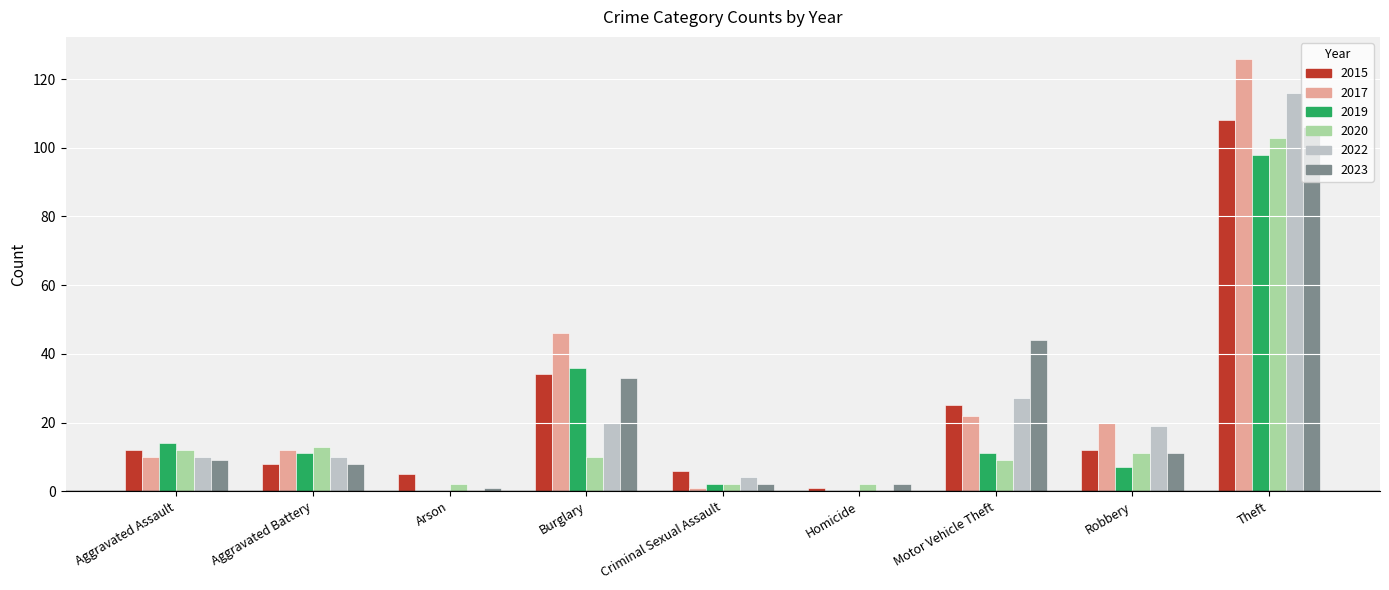

What is the difference between the 2015 values at Arson and Burglary?

29